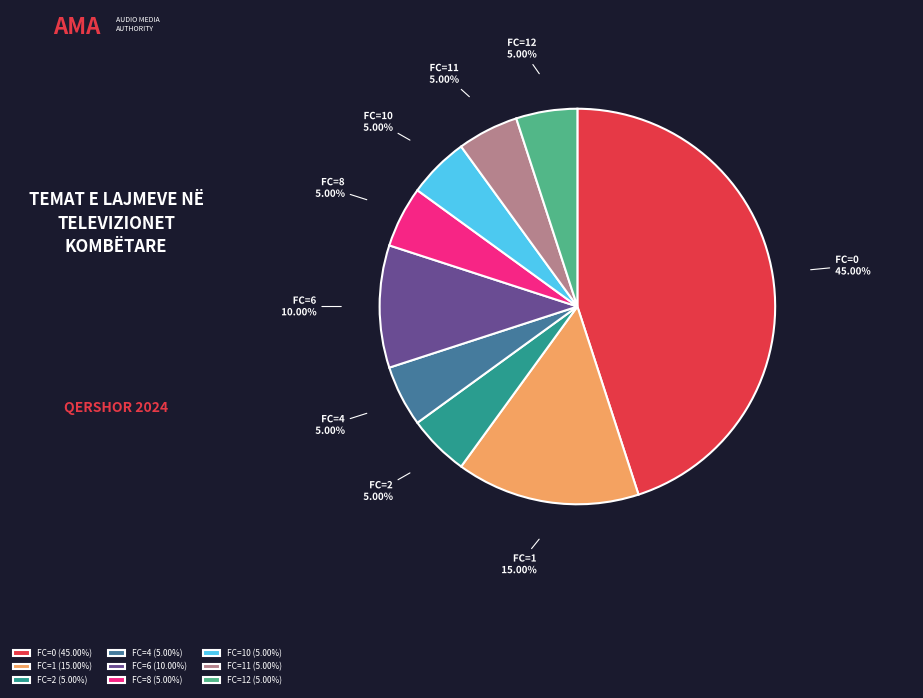

Is the sum of FC=0 and FC=1 greater than half?

Yes